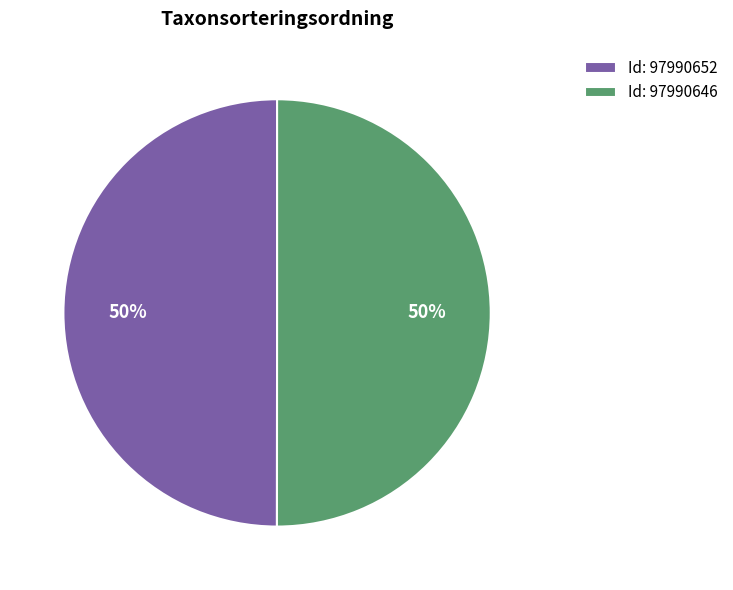

Combined, do Id: 97990652 and Id: 97990646 account for over 50%?

Yes